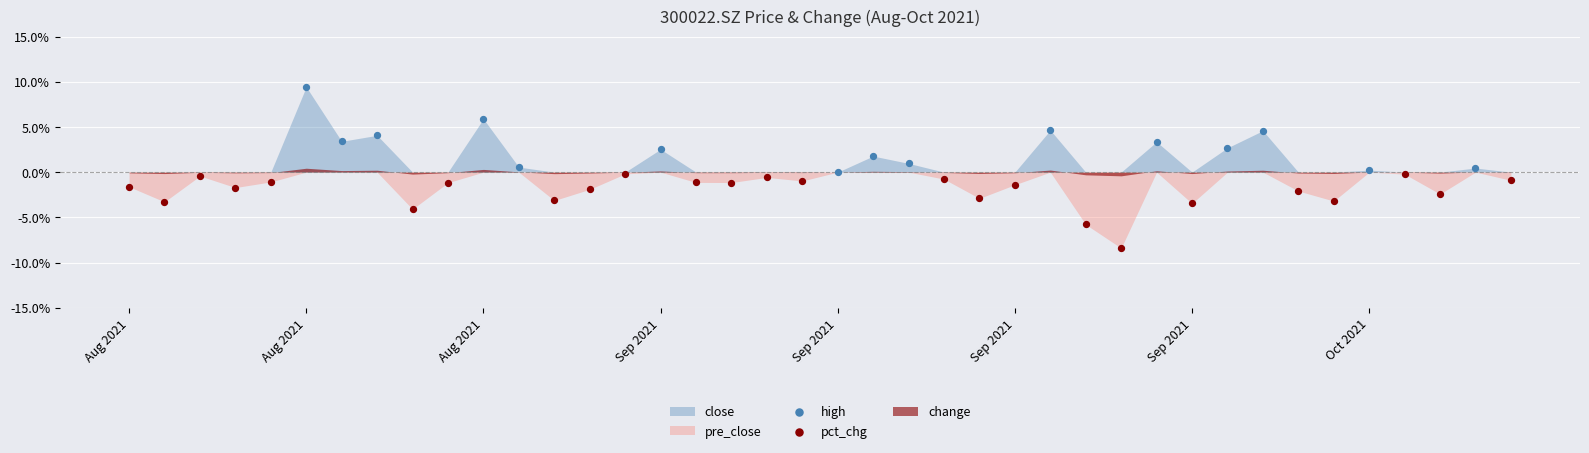

Which series contains the lowest Y value?

pct_chg